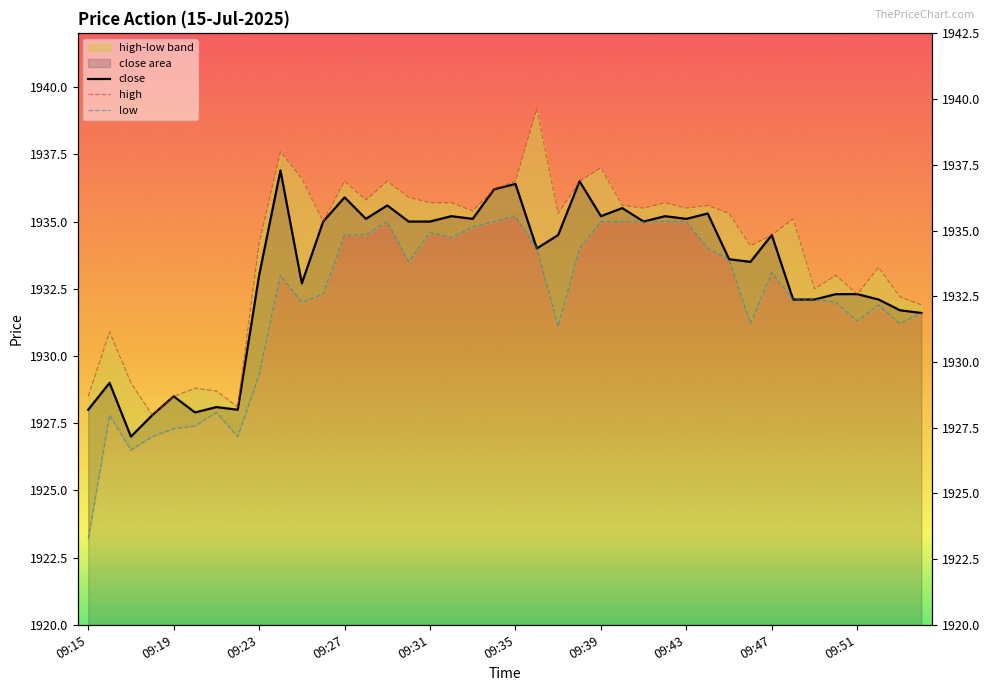

What is the average value of the close series?

1933.1